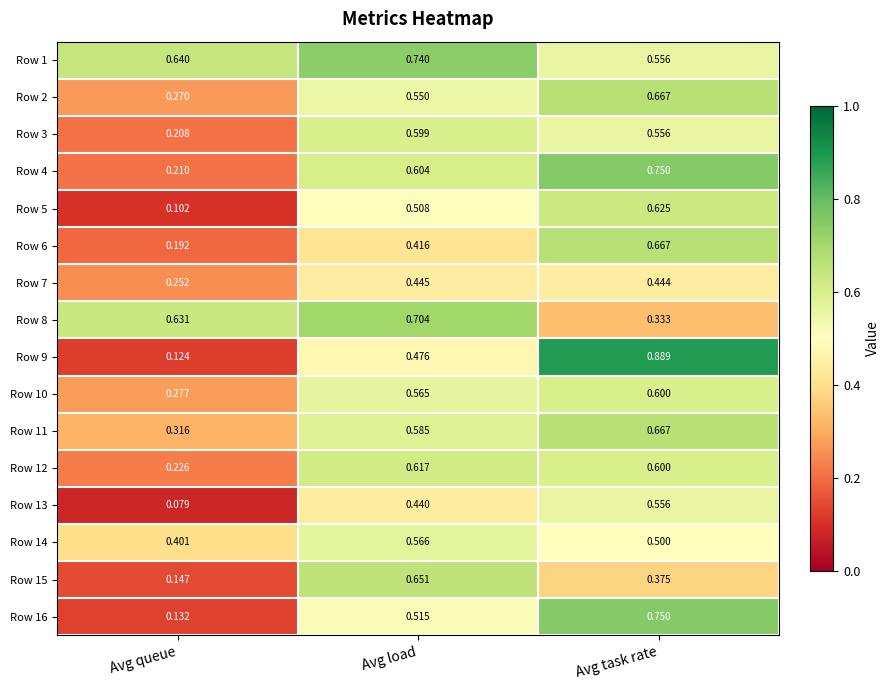

Between Avg queue and Avg load, which series saw the biggest shift?

Row 15